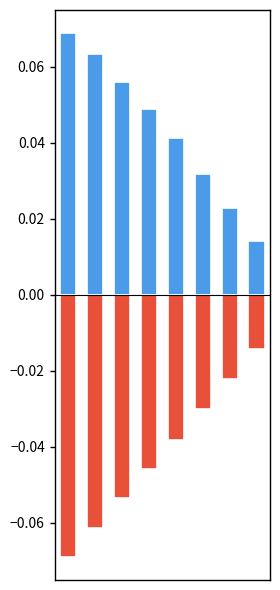

At how many categories does at least one series exceed 0?

8